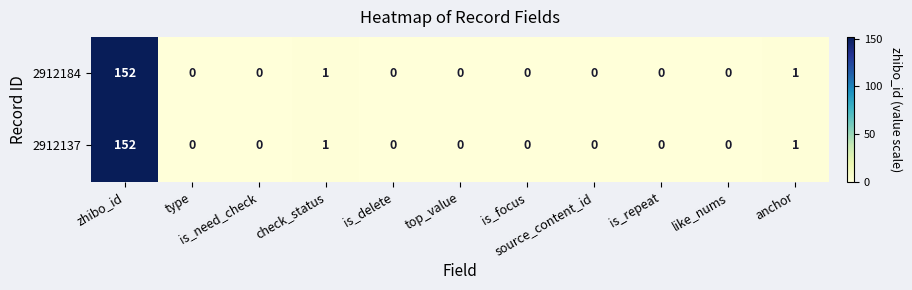

What is the highest value of the 2912184 series?

152